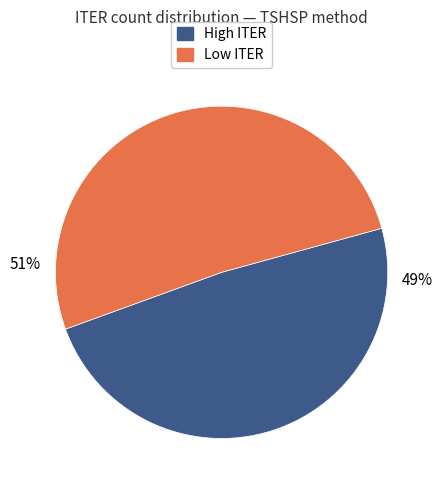

To the nearest percent, what is the average slice percentage?

50%